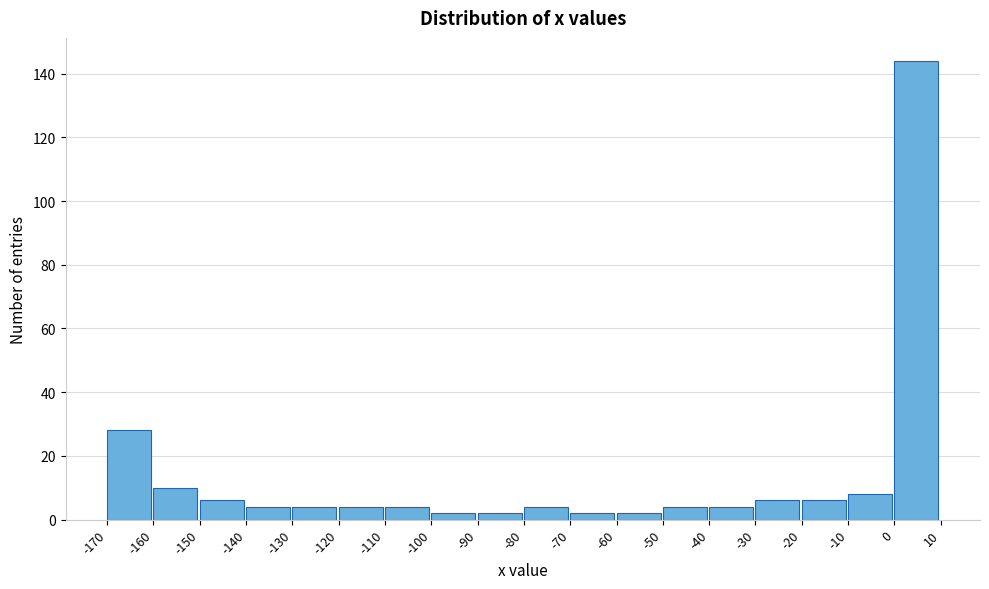

How tall is the bar that spans -130 to -120 on the x-axis? The values are not printed on the chart, so give them approximately, as read against the axis.

4